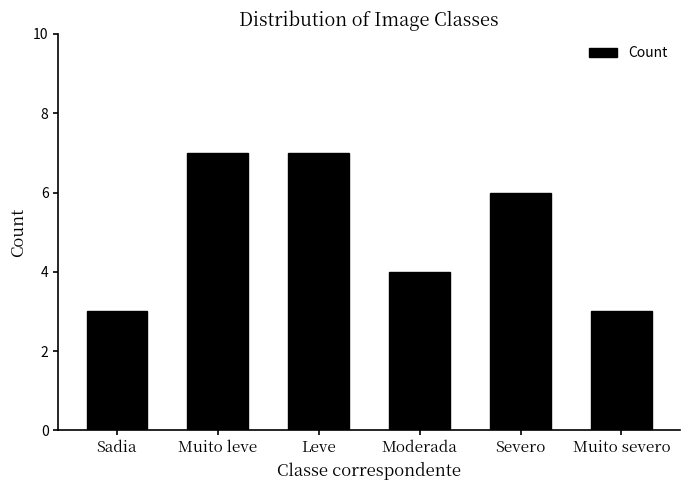

What is the difference between the second highest and minimum values?

4